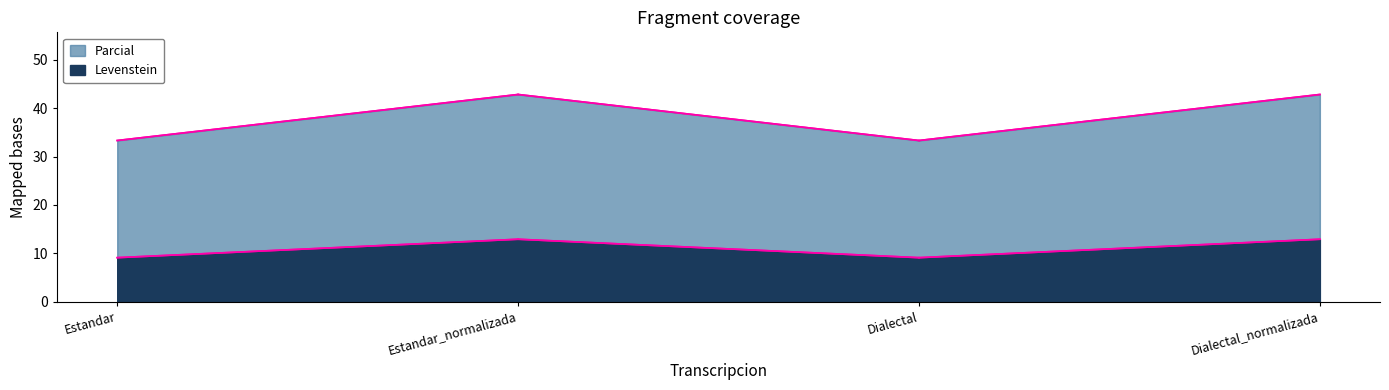

Which has a higher value, Estandar_normalizada or Estandar?

Estandar_normalizada